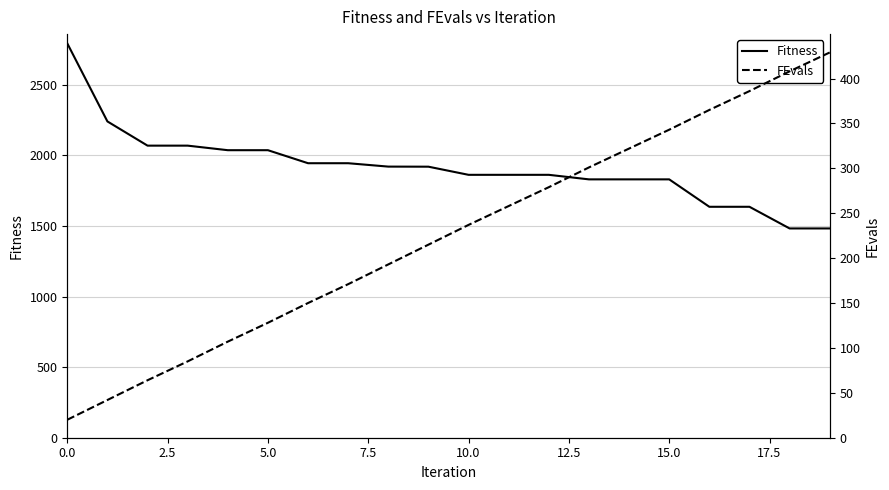

Count the number of categories in the chart.

20